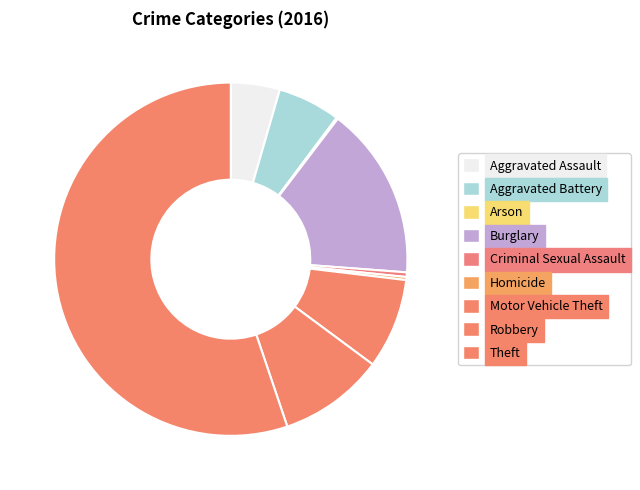

To the nearest percent, what is the difference between the Aggravated Assault and Homicide slice percentages?

4%